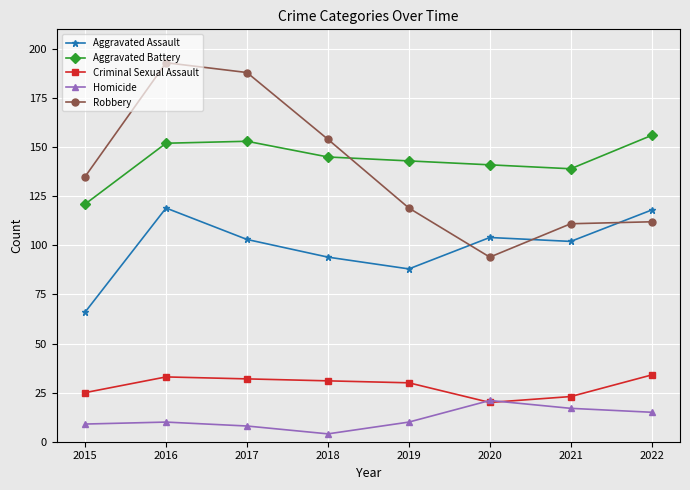

What is the value of the Aggravated Assault point at the 1st from the left?

66